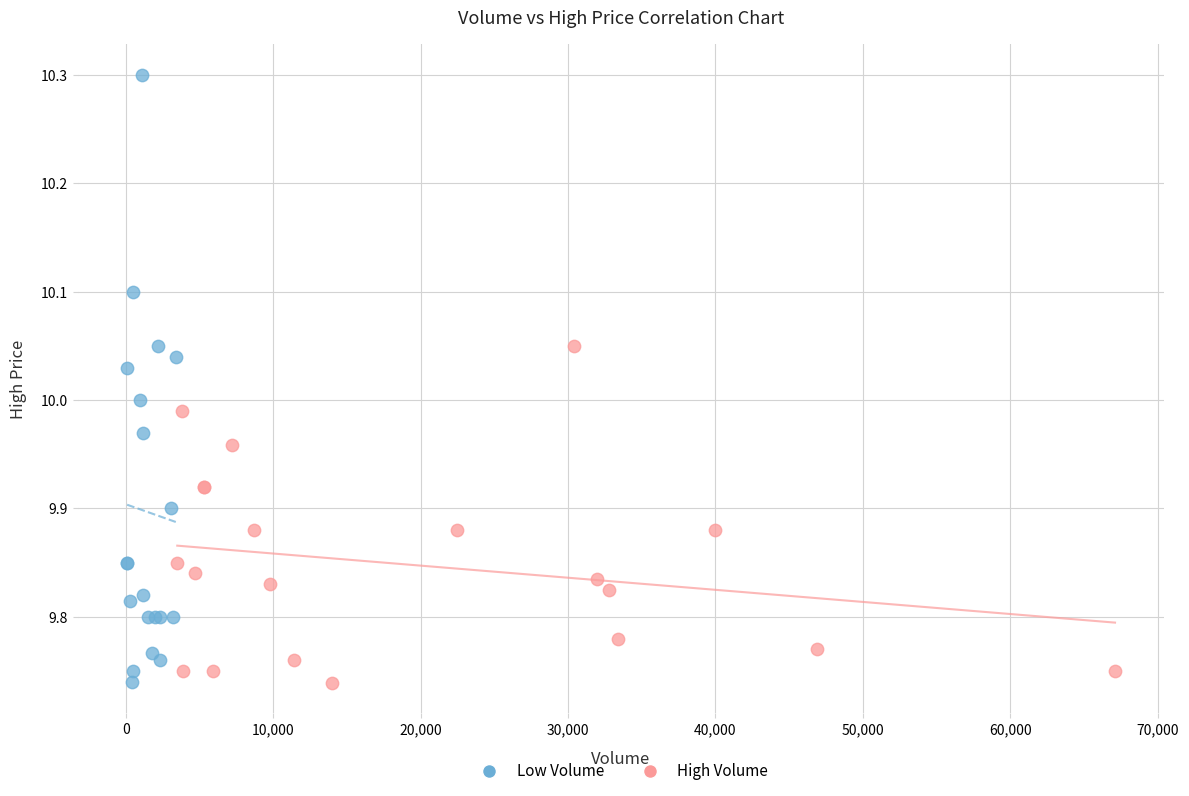

Which series has the widest spread of Y values?

Low Volume